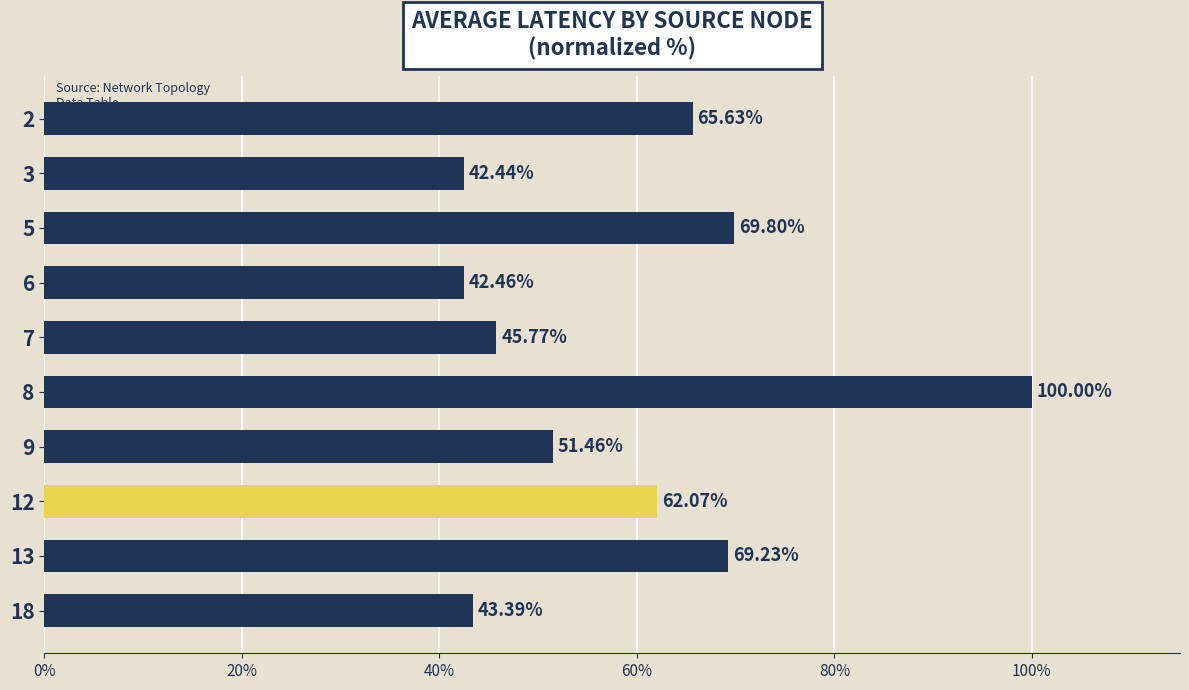

What is the difference between the maximum and minimum values?

57.6